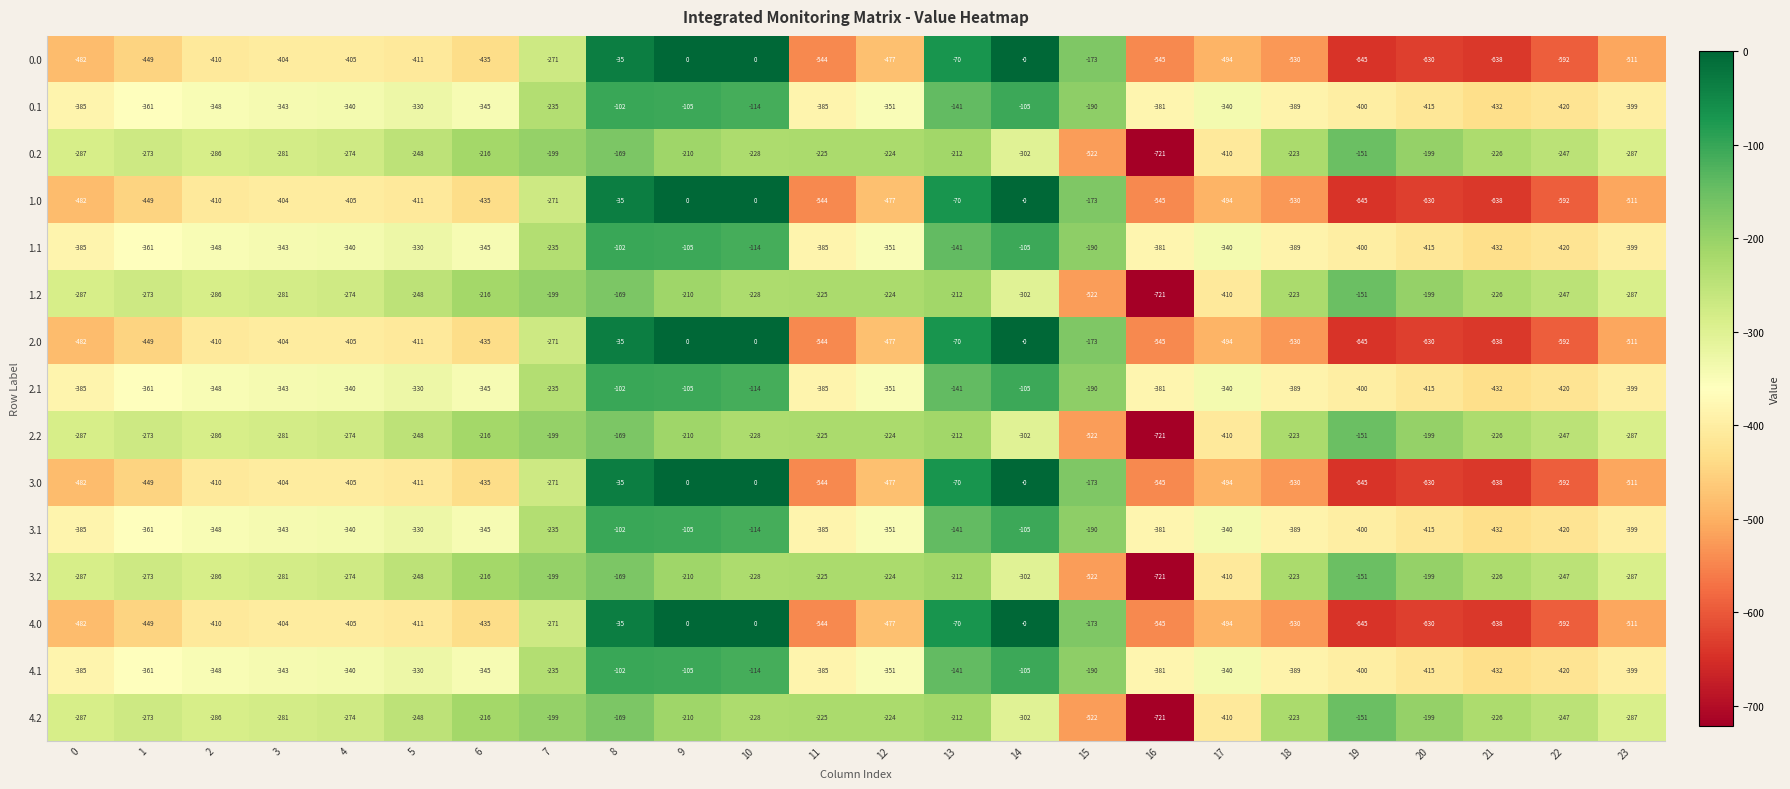

What is the minimum value shown in the chart?

-721